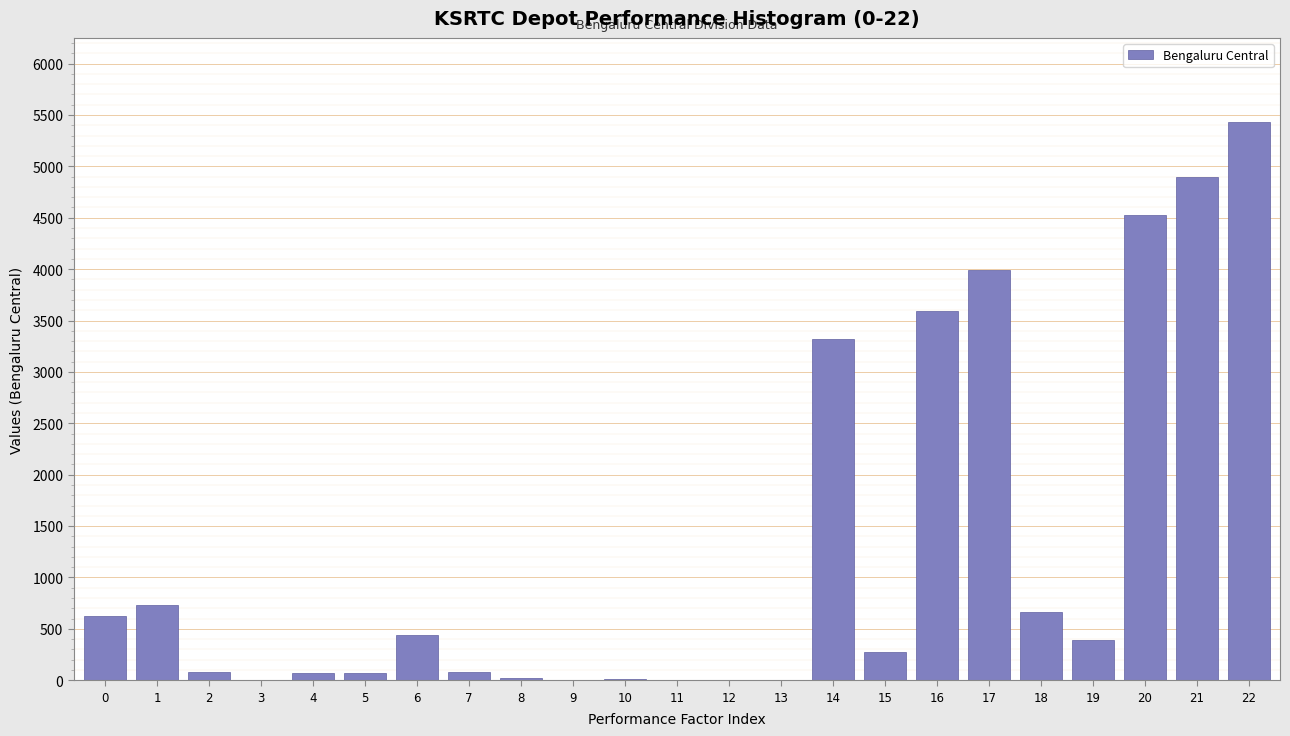

The value at 0 is 621.0. True or false?

True